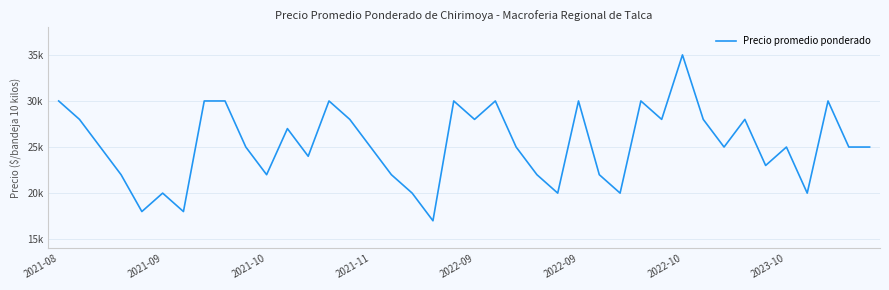

Does the chart have visible grid lines?

Yes